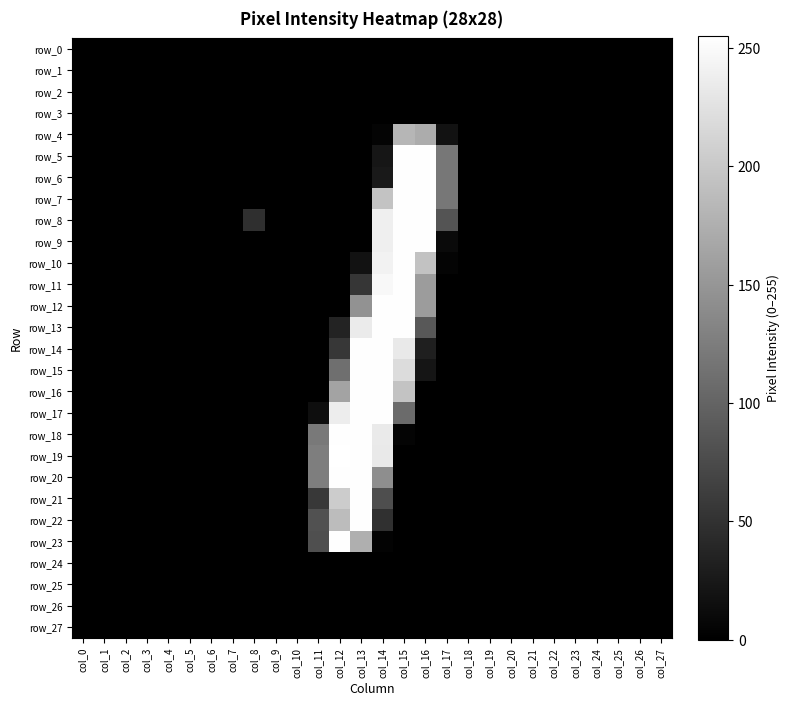

Reading left to right, what are all the values shown in this chart?

row_0: col_0=0	col_1=0	col_2=0	col_3=0	col_4=0	col_5=0	col_6=0	col_7=0	col_8=0	col_9=0	col_10=0	col_11=0	col_12=0	col_13=0	col_14=0	col_15=0	col_16=0	col_17=0	col_18=0	col_19=0	col_20=0	col_21=0	col_22=0	col_23=0	col_24=0	col_25=0	col_26=0	col_27=0
row_1: col_0=0	col_1=0	col_2=0	col_3=0	col_4=0	col_5=0	col_6=0	col_7=0	col_8=0	col_9=0	col_10=0	col_11=0	col_12=0	col_13=0	col_14=0	col_15=0	col_16=0	col_17=0	col_18=0	col_19=0	col_20=0	col_21=0	col_22=0	col_23=0	col_24=0	col_25=0	col_26=0	col_27=0
row_2: col_0=0	col_1=0	col_2=0	col_3=0	col_4=0	col_5=0	col_6=0	col_7=0	col_8=0	col_9=0	col_10=0	col_11=0	col_12=0	col_13=0	col_14=0	col_15=0	col_16=0	col_17=0	col_18=0	col_19=0	col_20=0	col_21=0	col_22=0	col_23=0	col_24=0	col_25=0	col_26=0	col_27=0
row_3: col_0=0	col_1=0	col_2=0	col_3=0	col_4=0	col_5=0	col_6=0	col_7=0	col_8=0	col_9=0	col_10=0	col_11=0	col_12=0	col_13=0	col_14=0	col_15=0	col_16=0	col_17=0	col_18=0	col_19=0	col_20=0	col_21=0	col_22=0	col_23=0	col_24=0	col_25=0	col_26=0	col_27=0
row_4: col_0=0	col_1=0	col_2=0	col_3=0	col_4=0	col_5=0	col_6=0	col_7=0	col_8=0	col_9=0	col_10=0	col_11=0	col_12=0	col_13=0	col_14=4	col_15=182	col_16=172	col_17=18	col_18=0	col_19=0	col_20=0	col_21=0	col_22=0	col_23=0	col_24=0	col_25=0	col_26=0	col_27=0
row_5: col_0=0	col_1=0	col_2=0	col_3=0	col_4=0	col_5=0	col_6=0	col_7=0	col_8=0	col_9=0	col_10=0	col_11=0	col_12=0	col_13=0	col_14=22	col_15=254	col_16=254	col_17=119	col_18=0	col_19=0	col_20=0	col_21=0	col_22=0	col_23=0	col_24=0	col_25=0	col_26=0	col_27=0
row_6: col_0=0	col_1=0	col_2=0	col_3=0	col_4=0	col_5=0	col_6=0	col_7=0	col_8=0	col_9=0	col_10=0	col_11=0	col_12=0	col_13=0	col_14=25	col_15=254	col_16=254	col_17=119	col_18=0	col_19=0	col_20=0	col_21=0	col_22=0	col_23=0	col_24=0	col_25=0	col_26=0	col_27=0
row_7: col_0=0	col_1=0	col_2=0	col_3=0	col_4=0	col_5=0	col_6=0	col_7=0	col_8=0	col_9=0	col_10=0	col_11=0	col_12=0	col_13=0	col_14=195	col_15=254	col_16=254	col_17=119	col_18=0	col_19=0	col_20=0	col_21=0	col_22=0	col_23=0	col_24=0	col_25=0	col_26=0	col_27=0
row_8: col_0=0	col_1=0	col_2=0	col_3=0	col_4=0	col_5=0	col_6=0	col_7=0	col_8=47	col_9=0	col_10=0	col_11=0	col_12=0	col_13=0	col_14=239	col_15=254	col_16=254	col_17=84	col_18=0	col_19=0	col_20=0	col_21=0	col_22=0	col_23=0	col_24=0	col_25=0	col_26=0	col_27=0
row_9: col_0=0	col_1=0	col_2=0	col_3=0	col_4=0	col_5=0	col_6=0	col_7=0	col_8=0	col_9=0	col_10=0	col_11=0	col_12=0	col_13=0	col_14=239	col_15=254	col_16=254	col_17=10	col_18=0	col_19=0	col_20=0	col_21=0	col_22=0	col_23=0	col_24=0	col_25=0	col_26=0	col_27=0
row_10: col_0=0	col_1=0	col_2=0	col_3=0	col_4=0	col_5=0	col_6=0	col_7=0	col_8=0	col_9=0	col_10=0	col_11=0	col_12=0	col_13=18	col_14=242	col_15=254	col_16=194	col_17=4	col_18=0	col_19=0	col_20=0	col_21=0	col_22=0	col_23=0	col_24=0	col_25=0	col_26=0	col_27=0
row_11: col_0=0	col_1=0	col_2=0	col_3=0	col_4=0	col_5=0	col_6=0	col_7=0	col_8=0	col_9=0	col_10=0	col_11=0	col_12=0	col_13=54	col_14=248	col_15=254	col_16=156	col_17=0	col_18=0	col_19=0	col_20=0	col_21=0	col_22=0	col_23=0	col_24=0	col_25=0	col_26=0	col_27=0
row_12: col_0=0	col_1=0	col_2=0	col_3=0	col_4=0	col_5=0	col_6=0	col_7=0	col_8=0	col_9=0	col_10=0	col_11=0	col_12=0	col_13=146	col_14=254	col_15=254	col_16=156	col_17=0	col_18=0	col_19=0	col_20=0	col_21=0	col_22=0	col_23=0	col_24=0	col_25=0	col_26=0	col_27=0
row_13: col_0=0	col_1=0	col_2=0	col_3=0	col_4=0	col_5=0	col_6=0	col_7=0	col_8=0	col_9=0	col_10=0	col_11=0	col_12=35	col_13=235	col_14=254	col_15=254	col_16=88	col_17=0	col_18=0	col_19=0	col_20=0	col_21=0	col_22=0	col_23=0	col_24=0	col_25=0	col_26=0	col_27=0
row_14: col_0=0	col_1=0	col_2=0	col_3=0	col_4=0	col_5=0	col_6=0	col_7=0	col_8=0	col_9=0	col_10=0	col_11=0	col_12=55	col_13=254	col_14=254	col_15=233	col_16=31	col_17=0	col_18=0	col_19=0	col_20=0	col_21=0	col_22=0	col_23=0	col_24=0	col_25=0	col_26=0	col_27=0
row_15: col_0=0	col_1=0	col_2=0	col_3=0	col_4=0	col_5=0	col_6=0	col_7=0	col_8=0	col_9=0	col_10=0	col_11=0	col_12=111	col_13=254	col_14=254	col_15=220	col_16=21	col_17=0	col_18=0	col_19=0	col_20=0	col_21=0	col_22=0	col_23=0	col_24=0	col_25=0	col_26=0	col_27=0
row_16: col_0=0	col_1=0	col_2=0	col_3=0	col_4=0	col_5=0	col_6=0	col_7=0	col_8=0	col_9=0	col_10=0	col_11=0	col_12=163	col_13=254	col_14=254	col_15=195	col_16=0	col_17=0	col_18=0	col_19=0	col_20=0	col_21=0	col_22=0	col_23=0	col_24=0	col_25=0	col_26=0	col_27=0
row_17: col_0=0	col_1=0	col_2=0	col_3=0	col_4=0	col_5=0	col_6=0	col_7=0	col_8=0	col_9=0	col_10=0	col_11=14	col_12=237	col_13=254	col_14=254	col_15=107	col_16=0	col_17=0	col_18=0	col_19=0	col_20=0	col_21=0	col_22=0	col_23=0	col_24=0	col_25=0	col_26=0	col_27=0
row_18: col_0=0	col_1=0	col_2=0	col_3=0	col_4=0	col_5=0	col_6=0	col_7=0	col_8=0	col_9=0	col_10=0	col_11=122	col_12=254	col_13=254	col_14=234	col_15=4	col_16=0	col_17=0	col_18=0	col_19=0	col_20=0	col_21=0	col_22=0	col_23=0	col_24=0	col_25=0	col_26=0	col_27=0
row_19: col_0=0	col_1=0	col_2=0	col_3=0	col_4=0	col_5=0	col_6=0	col_7=0	col_8=0	col_9=0	col_10=0	col_11=126	col_12=255	col_13=254	col_14=233	col_15=0	col_16=0	col_17=0	col_18=0	col_19=0	col_20=0	col_21=0	col_22=0	col_23=0	col_24=0	col_25=0	col_26=0	col_27=0
row_20: col_0=0	col_1=0	col_2=0	col_3=0	col_4=0	col_5=0	col_6=0	col_7=0	col_8=0	col_9=0	col_10=0	col_11=126	col_12=254	col_13=254	col_14=142	col_15=0	col_16=0	col_17=0	col_18=0	col_19=0	col_20=0	col_21=0	col_22=0	col_23=0	col_24=0	col_25=0	col_26=0	col_27=0
row_21: col_0=0	col_1=0	col_2=0	col_3=0	col_4=0	col_5=0	col_6=0	col_7=0	col_8=0	col_9=0	col_10=0	col_11=56	col_12=204	col_13=254	col_14=78	col_15=0	col_16=0	col_17=0	col_18=0	col_19=0	col_20=0	col_21=0	col_22=0	col_23=0	col_24=0	col_25=0	col_26=0	col_27=0
row_22: col_0=0	col_1=0	col_2=0	col_3=0	col_4=0	col_5=0	col_6=0	col_7=0	col_8=0	col_9=0	col_10=0	col_11=82	col_12=188	col_13=254	col_14=48	col_15=0	col_16=0	col_17=0	col_18=0	col_19=0	col_20=0	col_21=0	col_22=0	col_23=0	col_24=0	col_25=0	col_26=0	col_27=0
row_23: col_0=0	col_1=0	col_2=0	col_3=0	col_4=0	col_5=0	col_6=0	col_7=0	col_8=0	col_9=0	col_10=0	col_11=79	col_12=254	col_13=175	col_14=3	col_15=0	col_16=0	col_17=0	col_18=0	col_19=0	col_20=0	col_21=0	col_22=0	col_23=0	col_24=0	col_25=0	col_26=0	col_27=0
row_24: col_0=0	col_1=0	col_2=0	col_3=0	col_4=0	col_5=0	col_6=0	col_7=0	col_8=0	col_9=0	col_10=0	col_11=0	col_12=0	col_13=0	col_14=0	col_15=0	col_16=0	col_17=0	col_18=0	col_19=0	col_20=0	col_21=0	col_22=0	col_23=0	col_24=0	col_25=0	col_26=0	col_27=0
row_25: col_0=0	col_1=0	col_2=0	col_3=0	col_4=0	col_5=0	col_6=0	col_7=0	col_8=0	col_9=0	col_10=0	col_11=0	col_12=0	col_13=0	col_14=0	col_15=0	col_16=0	col_17=0	col_18=0	col_19=0	col_20=0	col_21=0	col_22=0	col_23=0	col_24=0	col_25=0	col_26=0	col_27=0
row_26: col_0=0	col_1=0	col_2=0	col_3=0	col_4=0	col_5=0	col_6=0	col_7=0	col_8=0	col_9=0	col_10=0	col_11=0	col_12=0	col_13=0	col_14=0	col_15=0	col_16=0	col_17=0	col_18=0	col_19=0	col_20=0	col_21=0	col_22=0	col_23=0	col_24=0	col_25=0	col_26=0	col_27=0
row_27: col_0=0	col_1=0	col_2=0	col_3=0	col_4=0	col_5=0	col_6=0	col_7=0	col_8=0	col_9=0	col_10=0	col_11=0	col_12=0	col_13=0	col_14=0	col_15=0	col_16=0	col_17=0	col_18=0	col_19=0	col_20=0	col_21=0	col_22=0	col_23=0	col_24=0	col_25=0	col_26=0	col_27=0